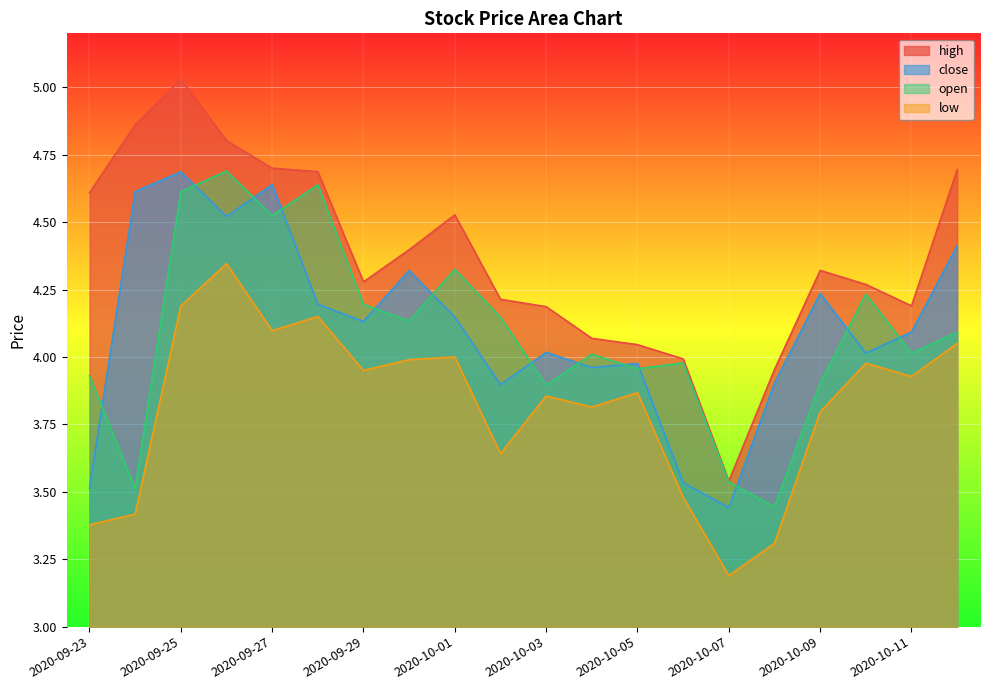

Which category has the highest value in the close series?

2020-09-25